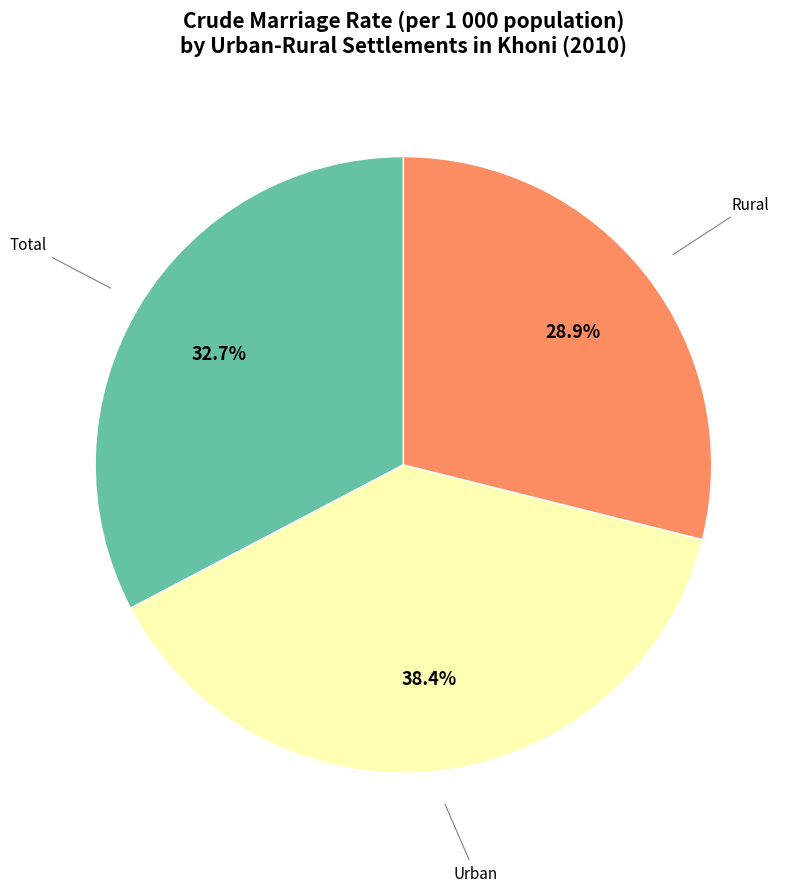

Is there any slice that represents more than half of the pie?

No